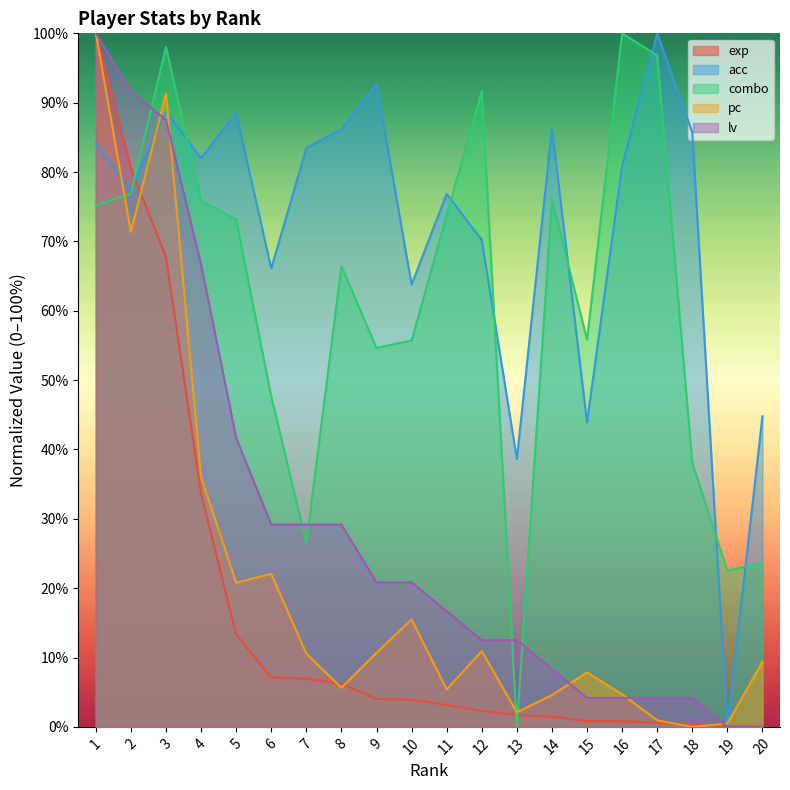

What is the difference between the pc values at 4 and 9?

25.4